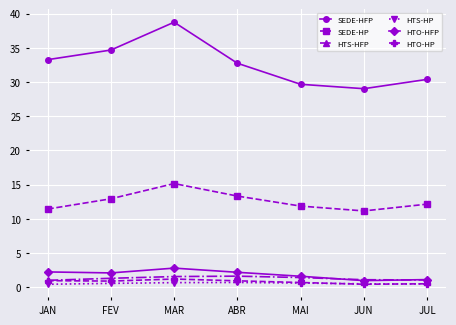

What is the minimum value shown in the chart?

0.4